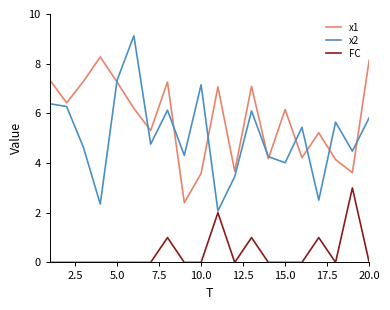

True or false: x1 and FC intersect in this chart.

False